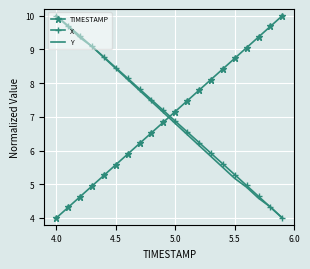

What is the minimum value shown in the chart?

4.0